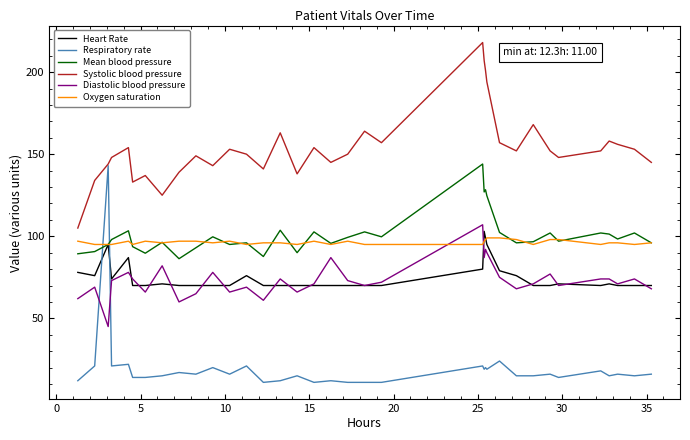

Is this an area chart (filled region under the line)?

No